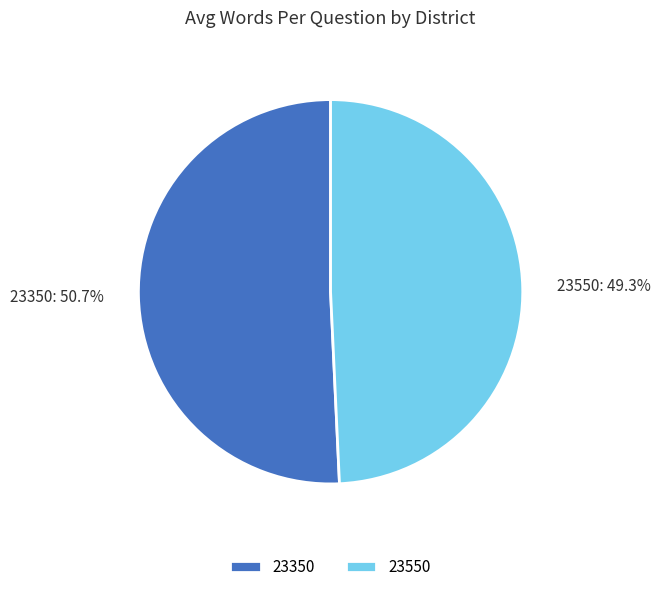

Which slice is the smallest?

23550